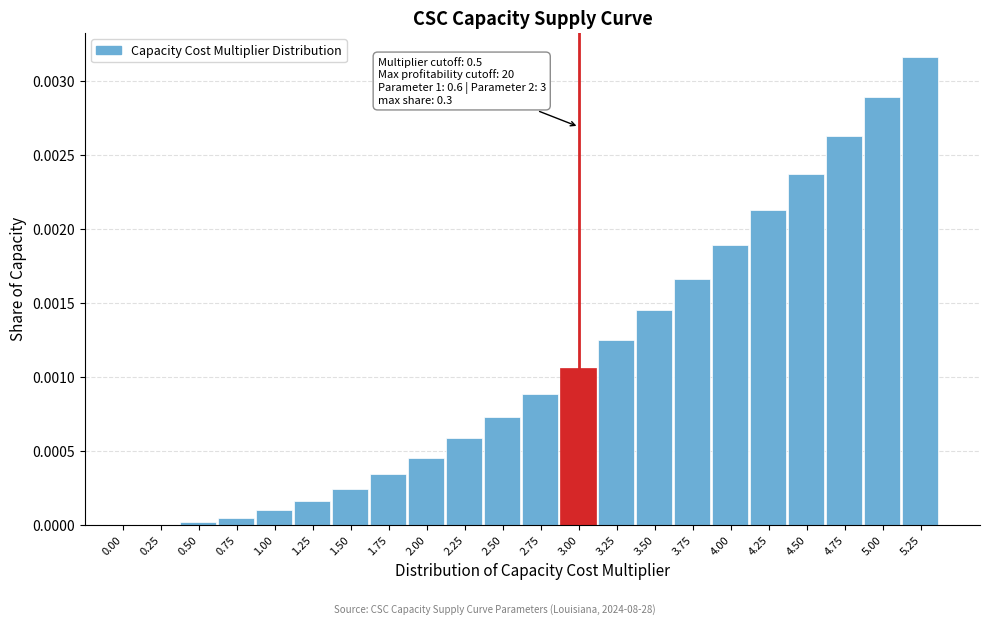

Which category has the highest value across all series?

5.25